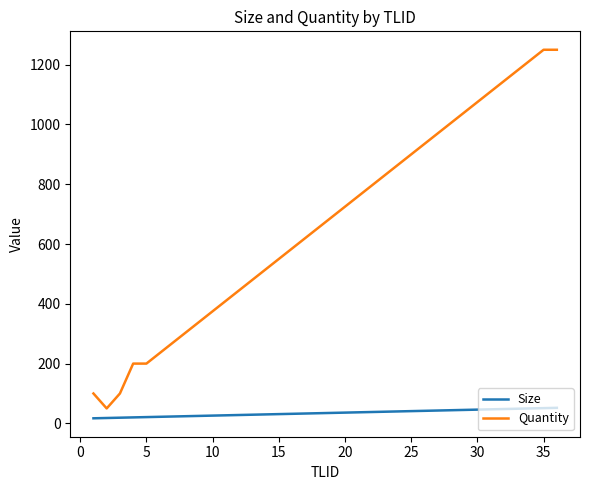

What is the difference between the maximum and minimum values in the Size series?

35